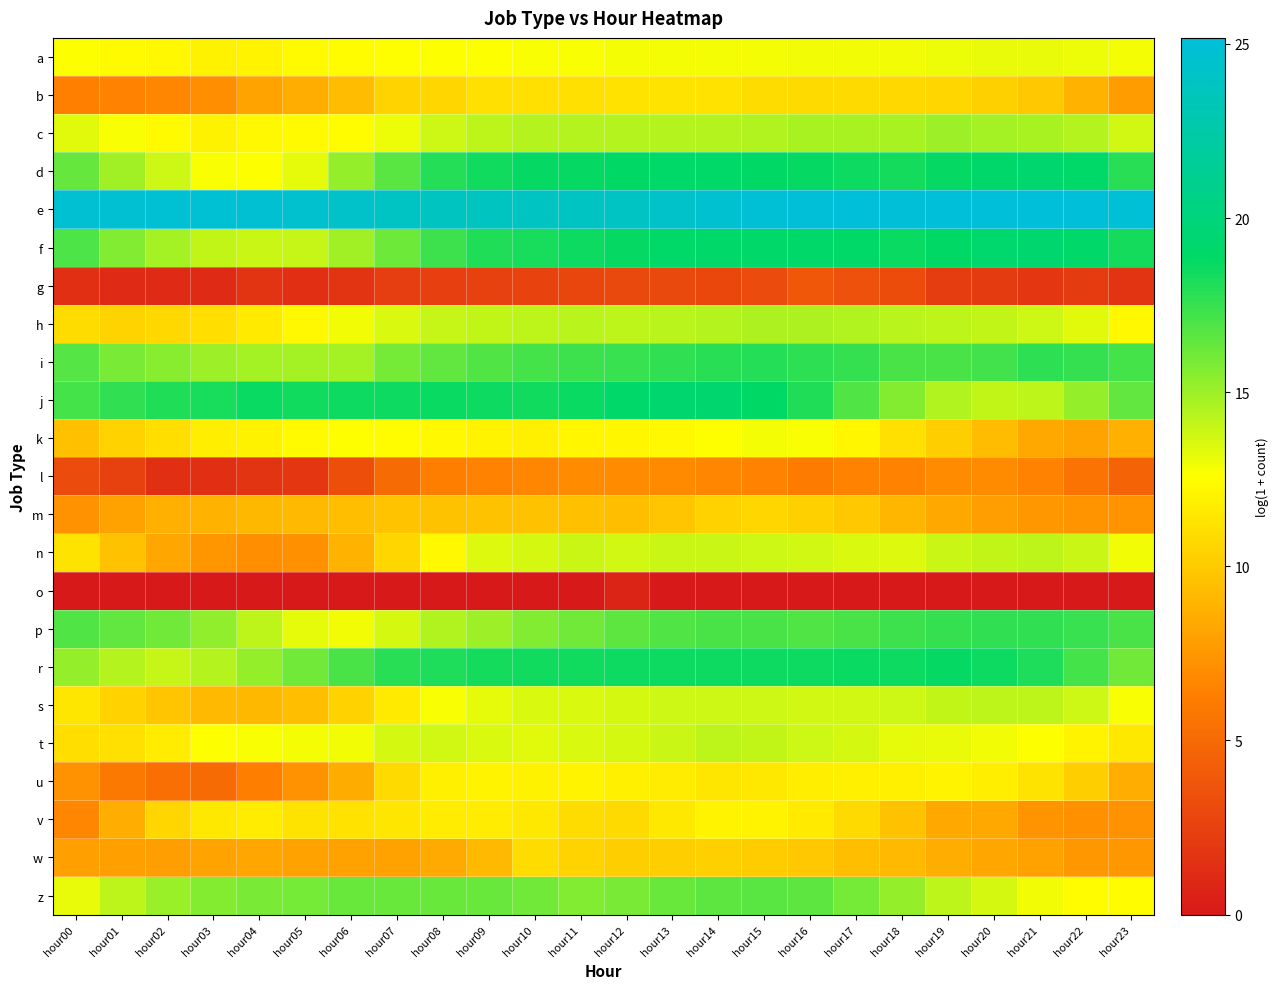

What is the spread (max minus min) of values at hour14?

24.6